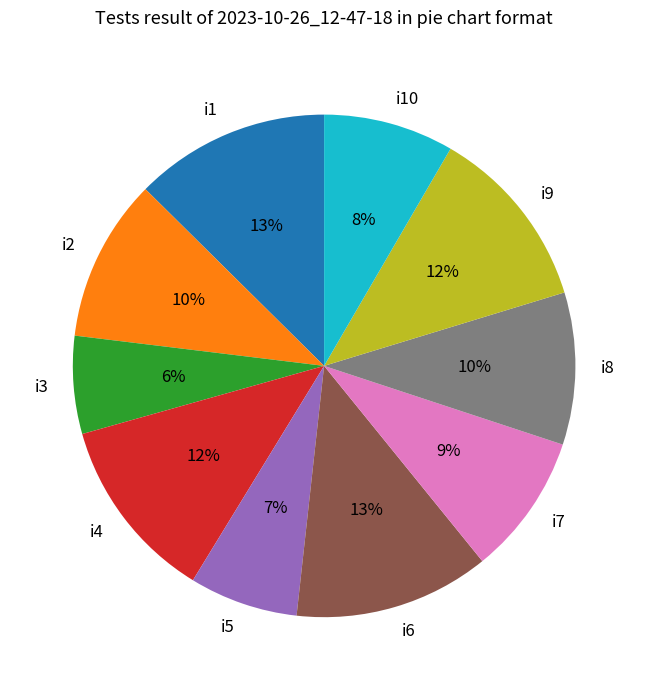

Is the sum of i2 and i10 greater than half?

No